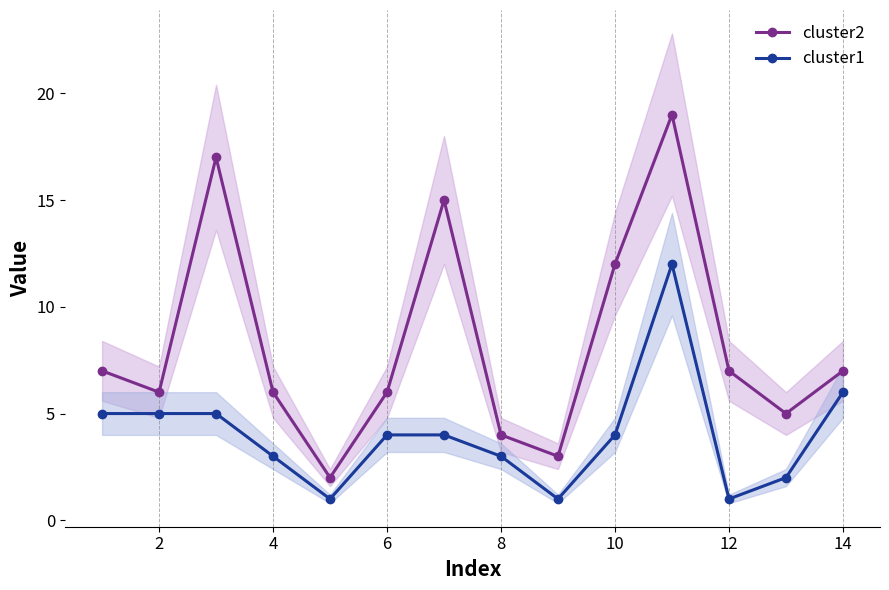

List the series in order of their peak value, highest first.

cluster2, cluster1